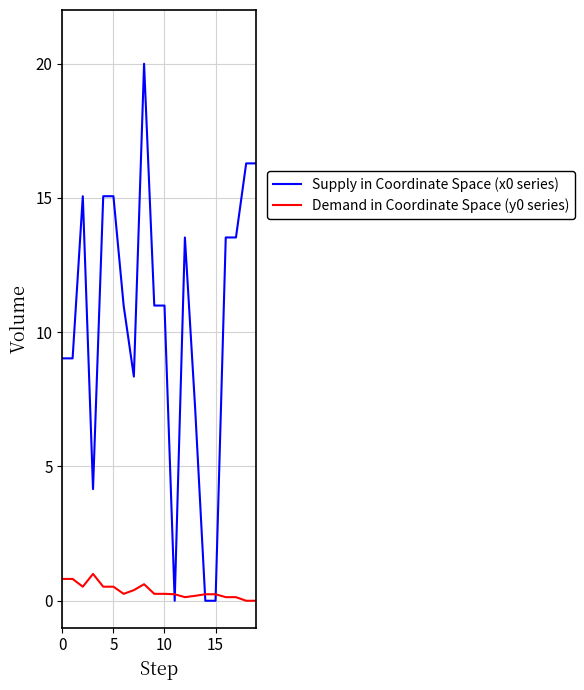

What is the difference between the maximum and minimum values in the Demand in Coordinate Space (y0 series) series?

1.0